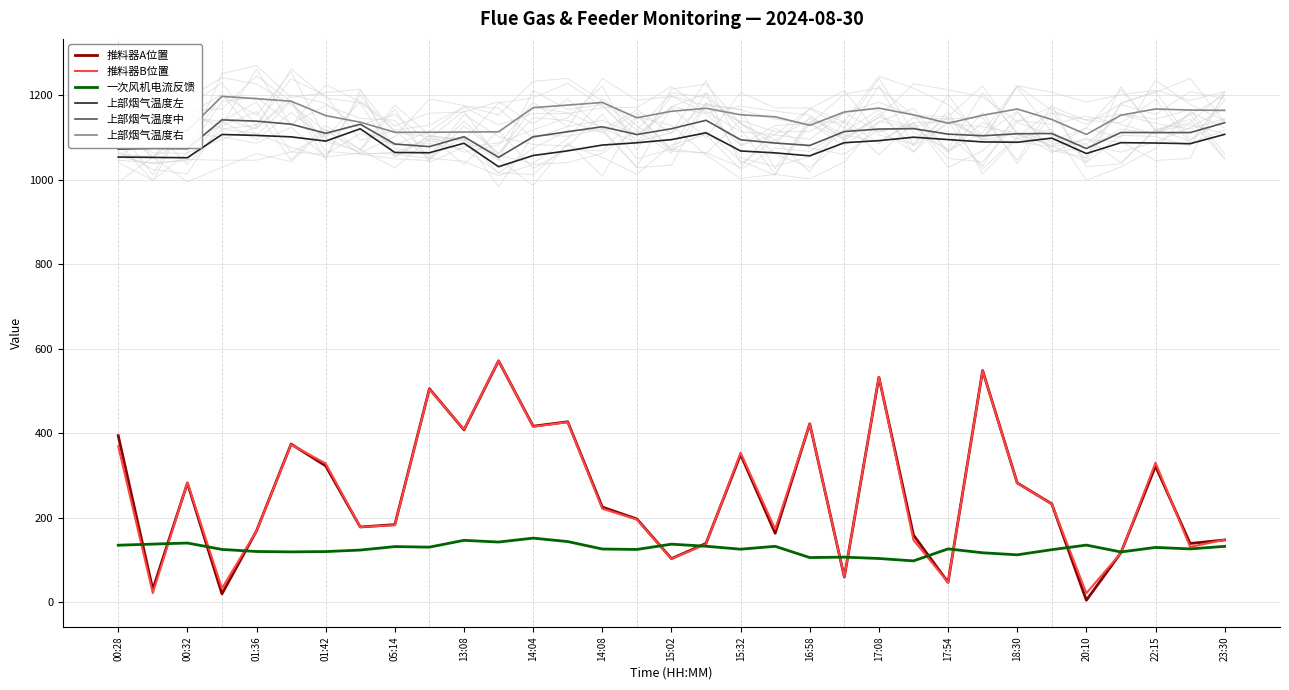

True or false: 推料器B位置 and 上部烟气温度中 intersect in this chart.

False